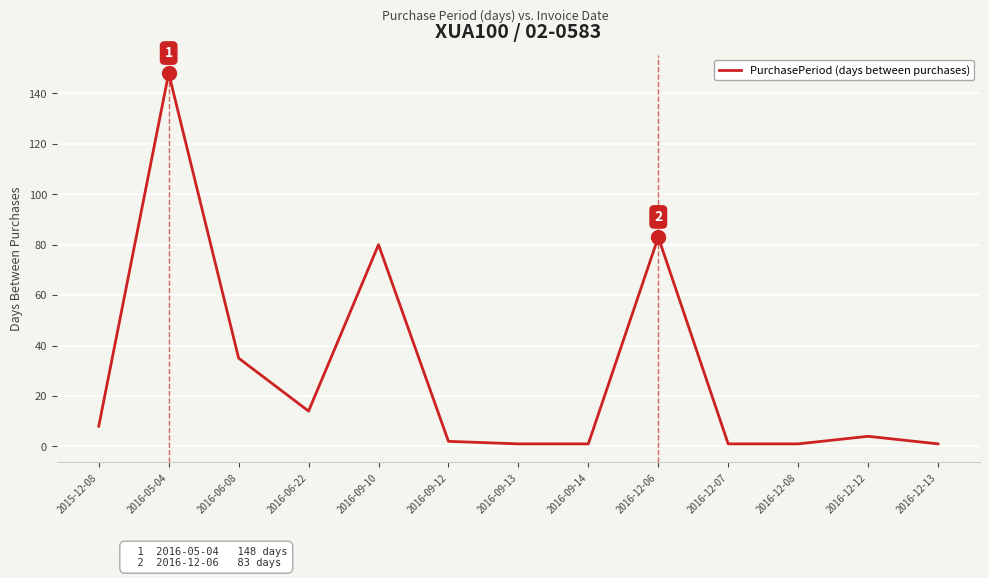

What is the maximum value shown in the chart?

148